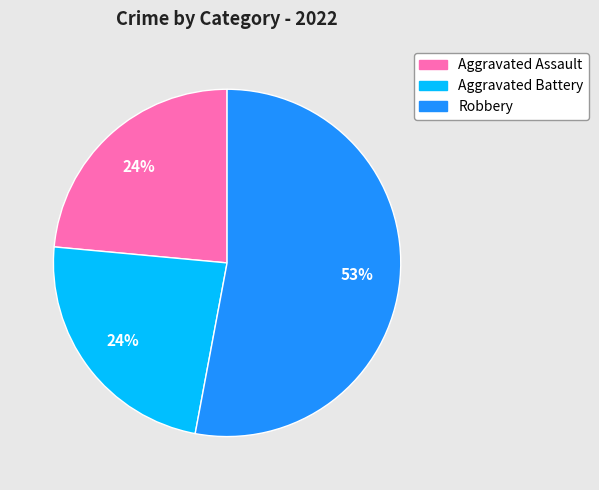

True or false: Robbery accounts for 53% of the total.

True